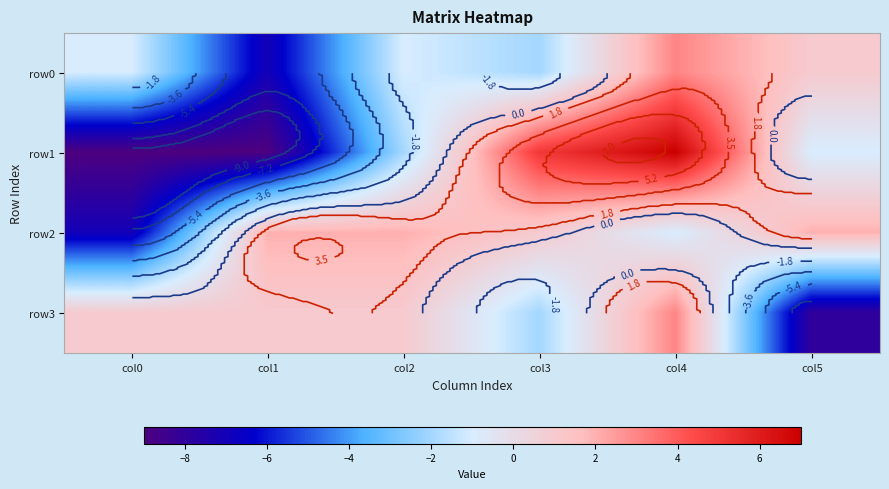

The value of row3 at col1 is 0. True or false?

False